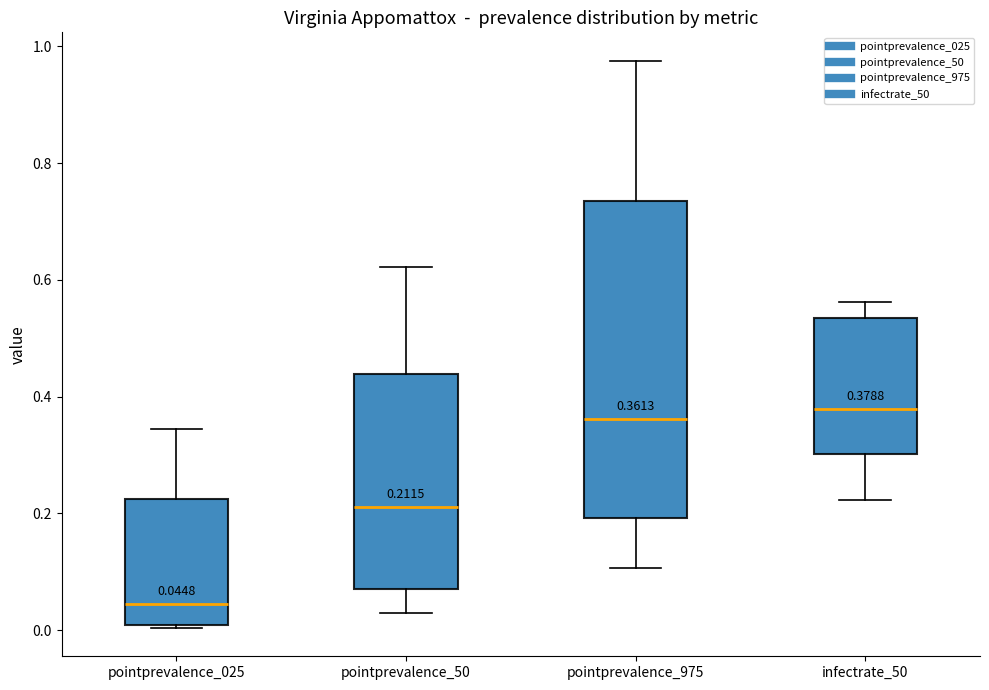

Which box is the tallest, from its lower edge to its upper edge?

pointprevalence_975